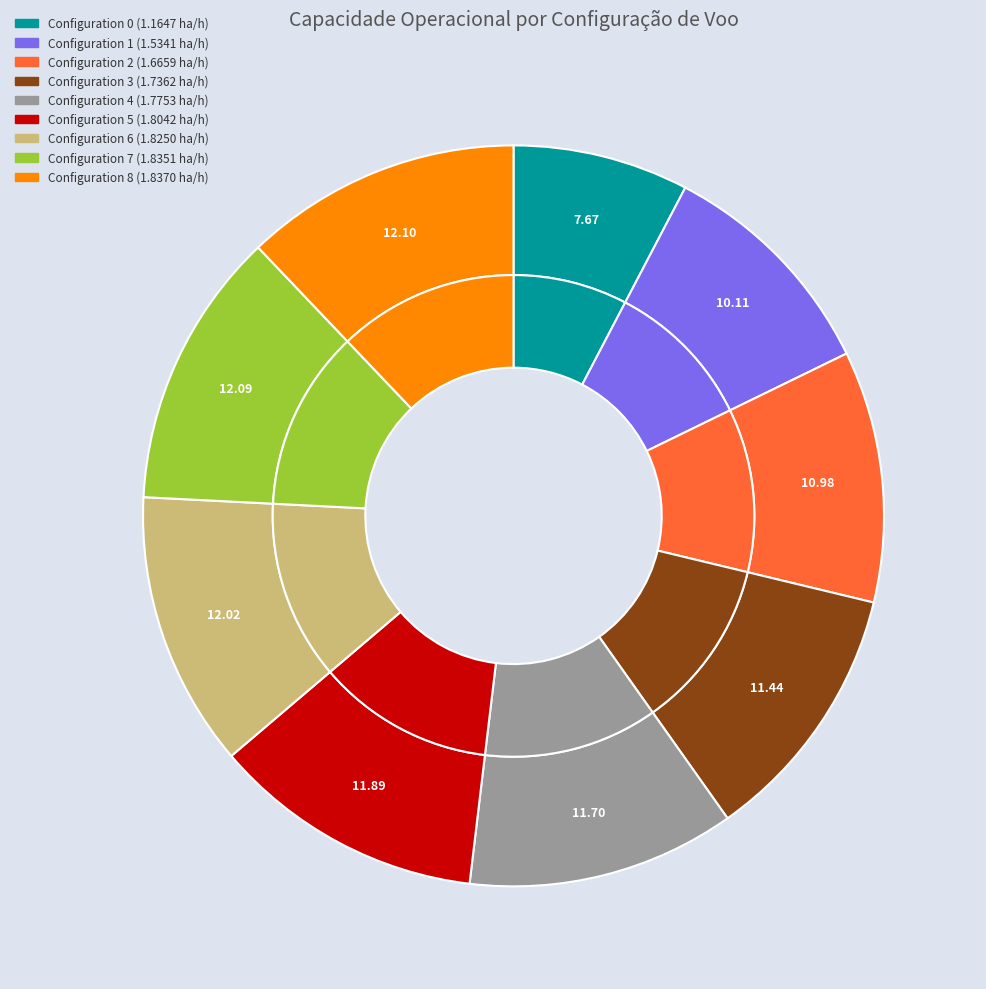

True or false: Row 0 accounts for 15% of the total.

False